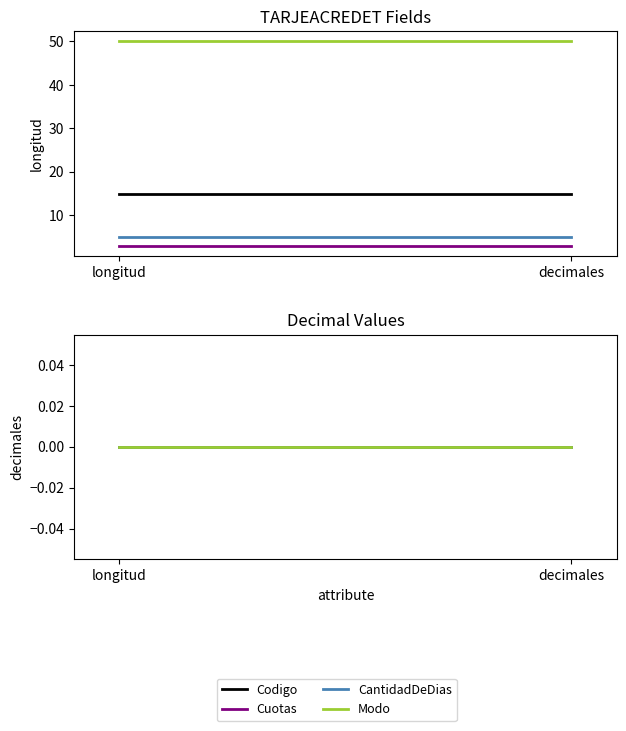

What is the highest value of the Codigo series?

15